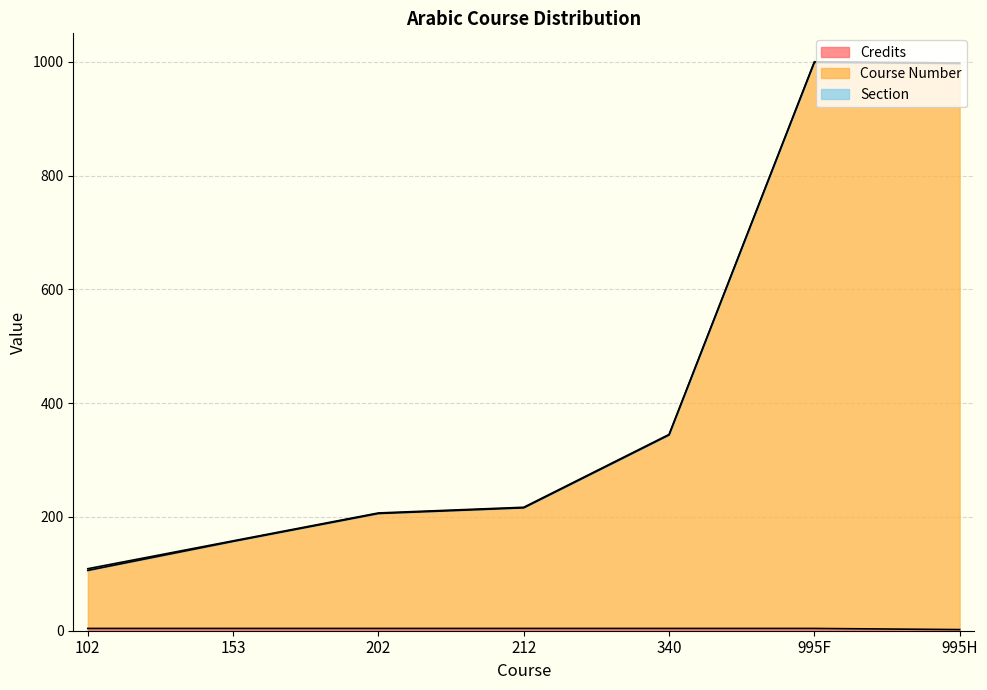

How many lines are shown in the chart?

3